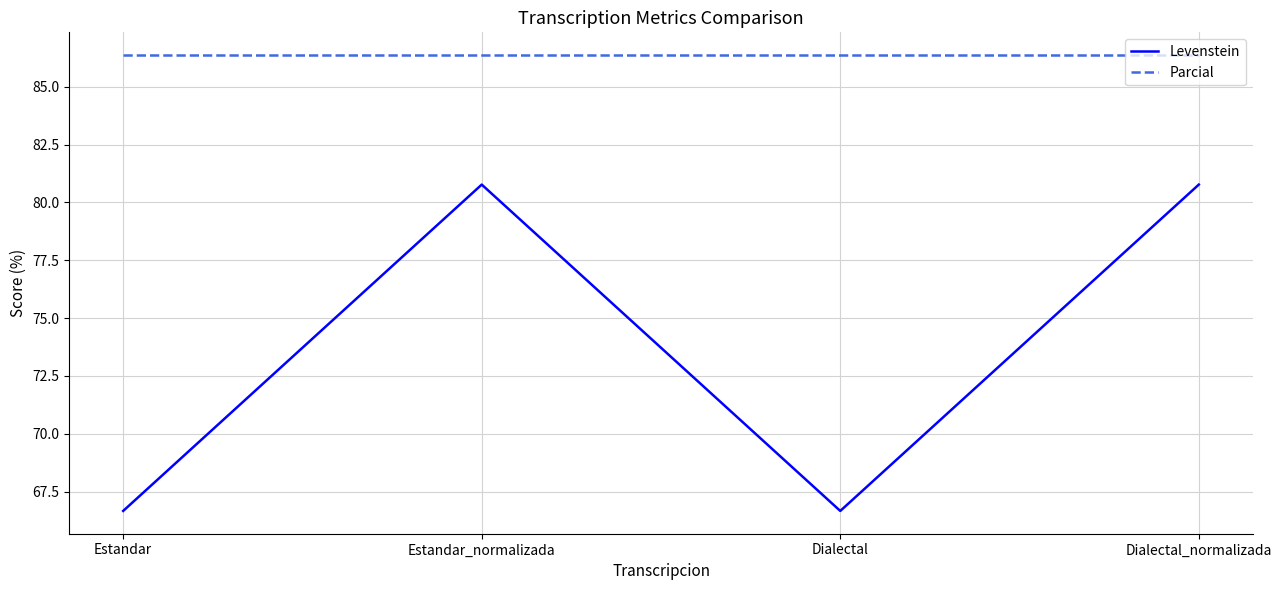

Rank the series at Dialectal from highest to lowest value.

Parcial, Levenstein